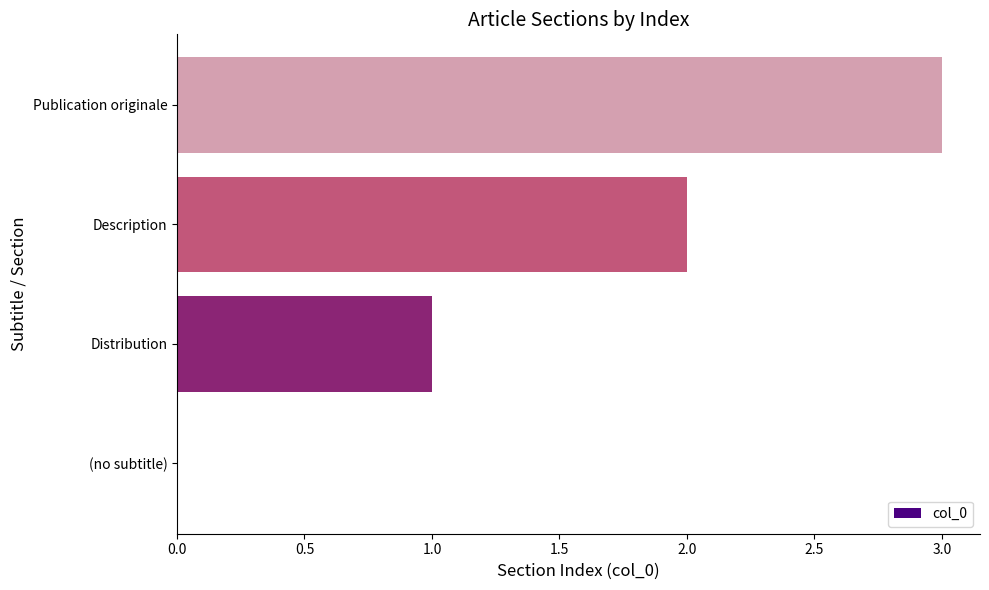

Are the bars horizontal?

Yes